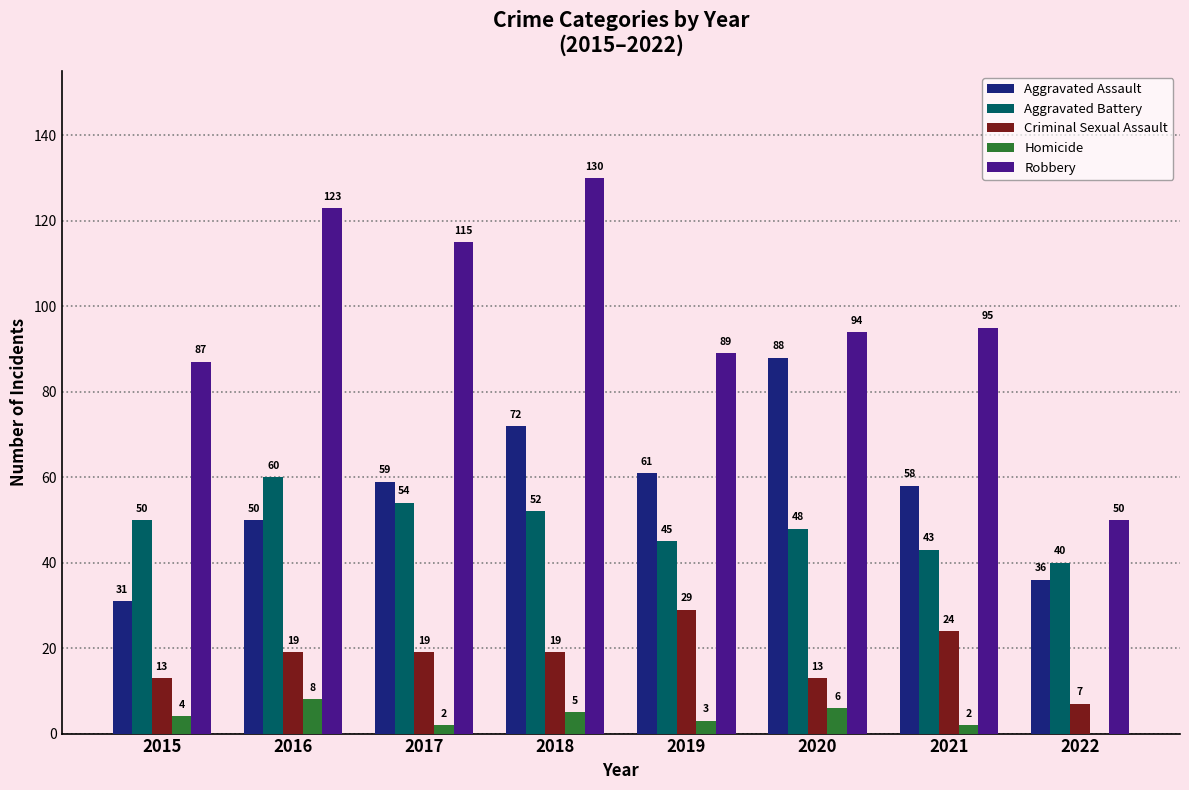

Where is Homicide nearest to the value 4?

2015